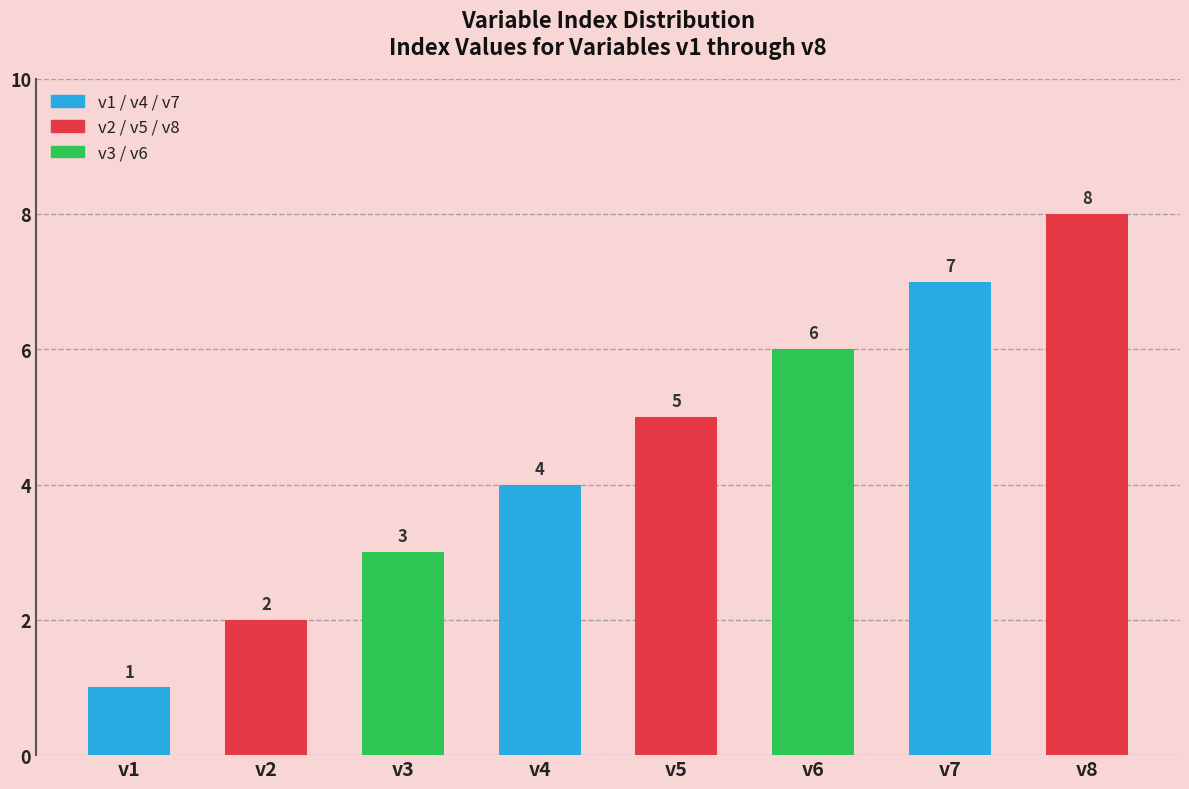

How many values are between 3 and 7?

5